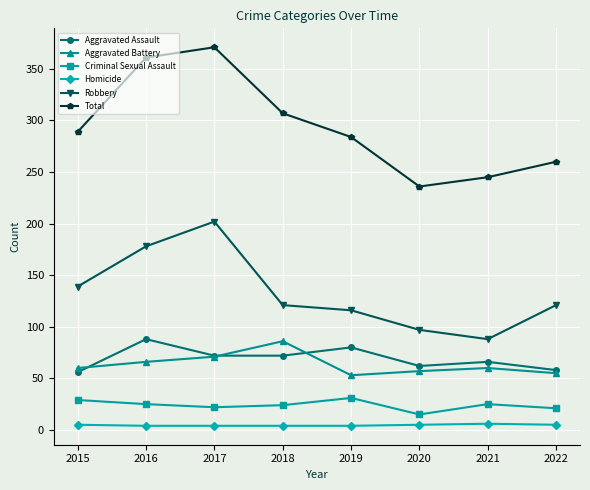

Is it true that Total equals 245 at 2021?

True